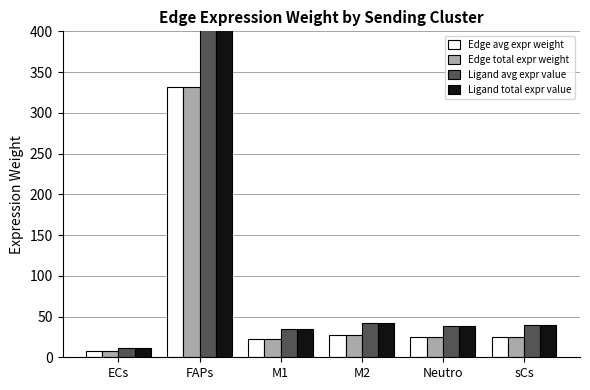

At ECs, list the series in order from smallest to largest.

Edge avg expr weight, Edge total expr weight, Ligand avg expr value, Ligand total expr value